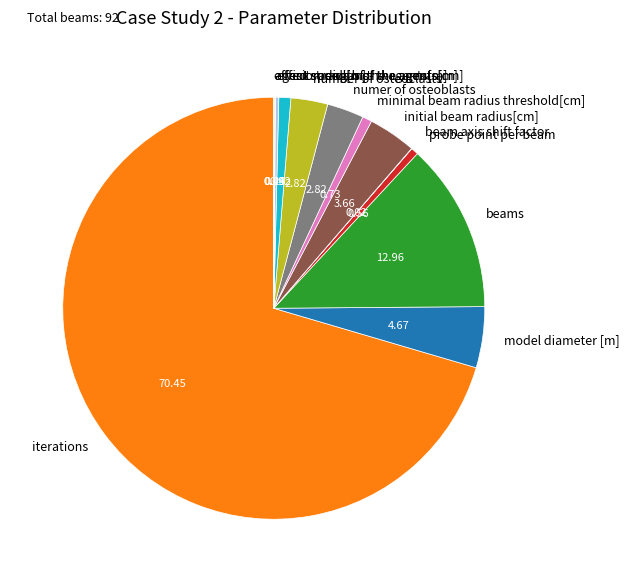

Combined, do vision radius of the agents[m] and beams account for over 50%?

No